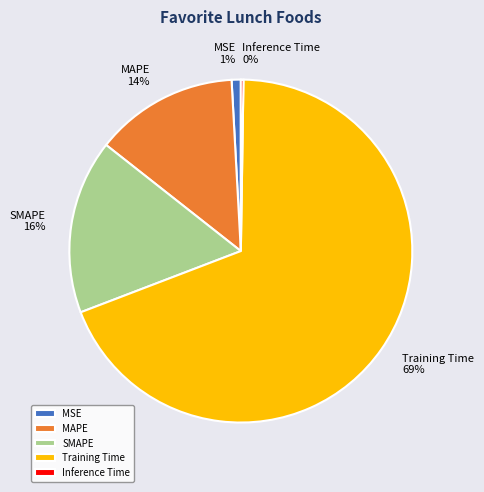

Which has a higher value, Training Time or MSE?

Training Time